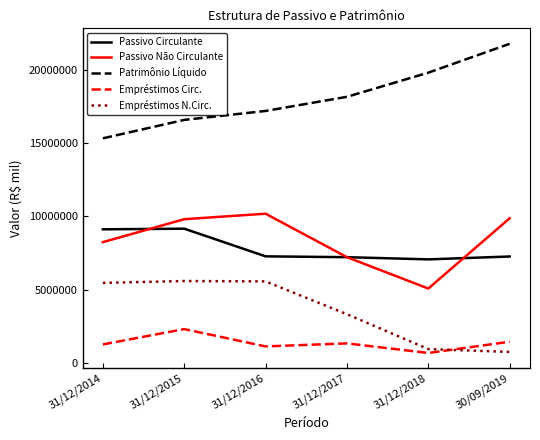

What is the sum of the Passivo Circulante values at 31/12/2016 and 31/12/2017?

14505992